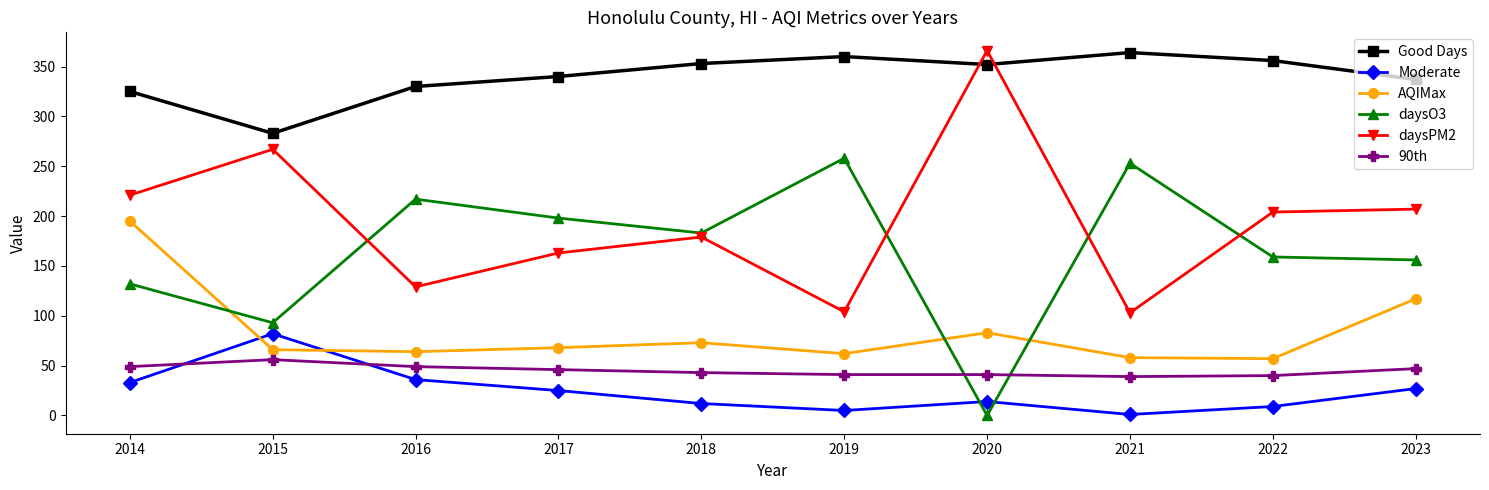

At which label does AQIMax first exceed 68?

2014